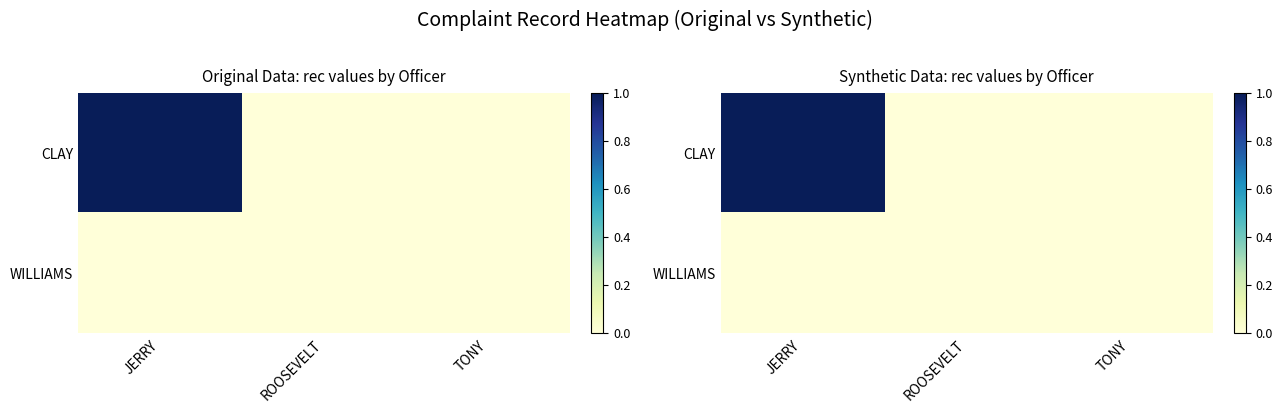

Which series has the largest total across all categories?

CLAY